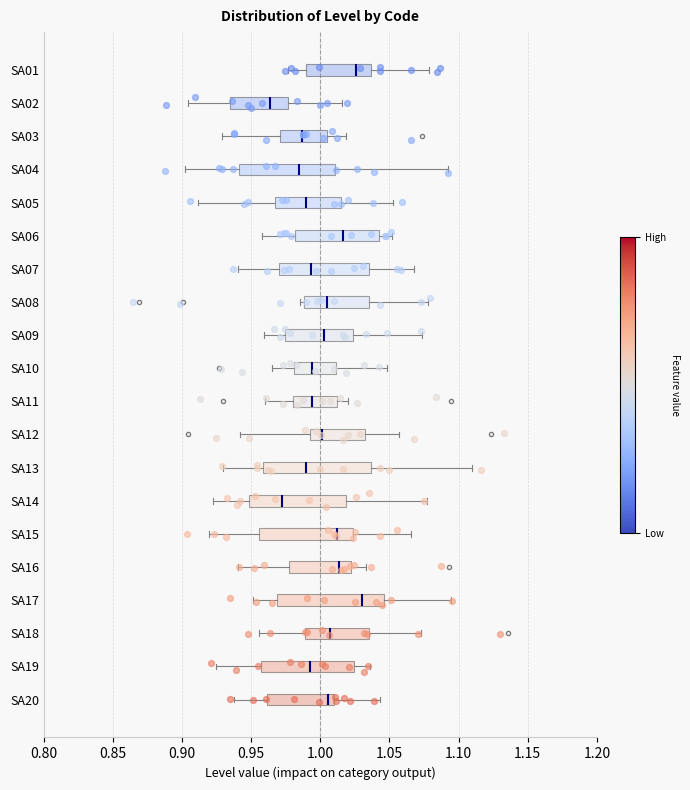

Where is the left edge of the box for SA01 on the x-axis? The values are not printed on the chart, so give them approximately, as read against the axis.

0.990